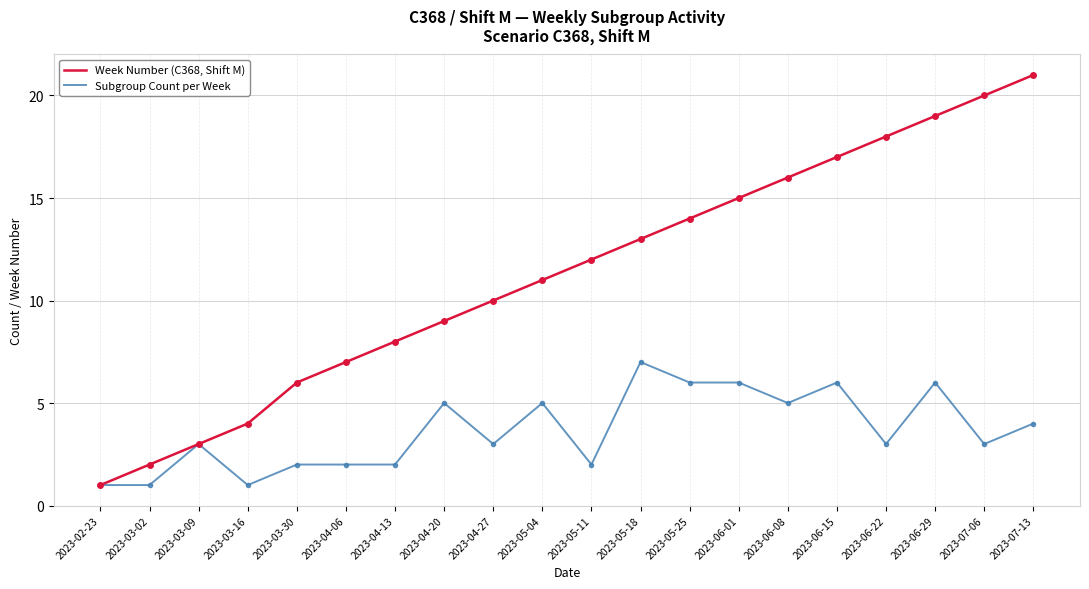

Rank the series by their average value, from lowest to highest.

Subgroup Count per Week, Week Number (C368, Shift M)